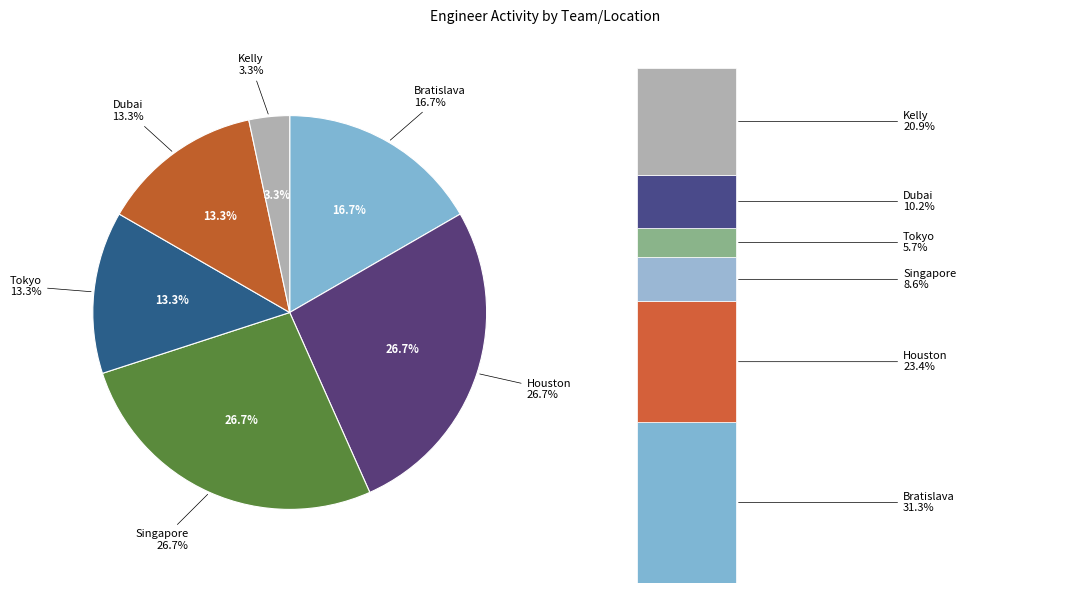

What is the change in value from Houston to Kelly?

-7